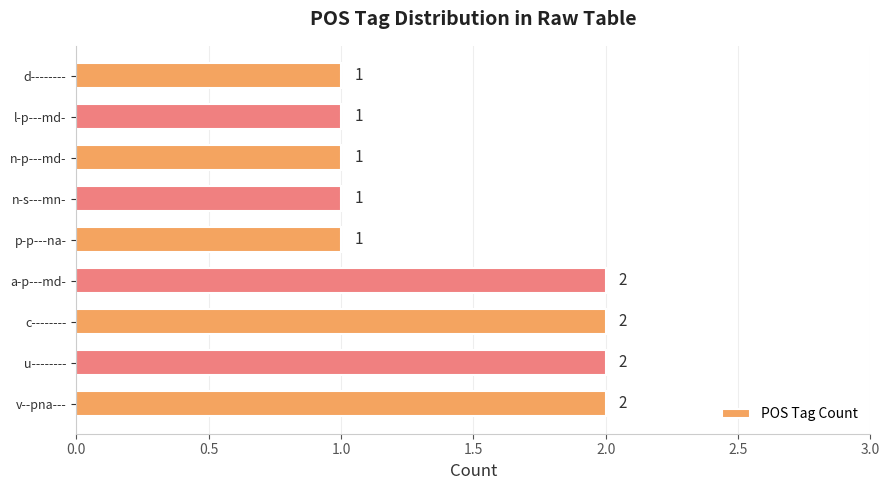

Count the values in the range 1 to 2.

9